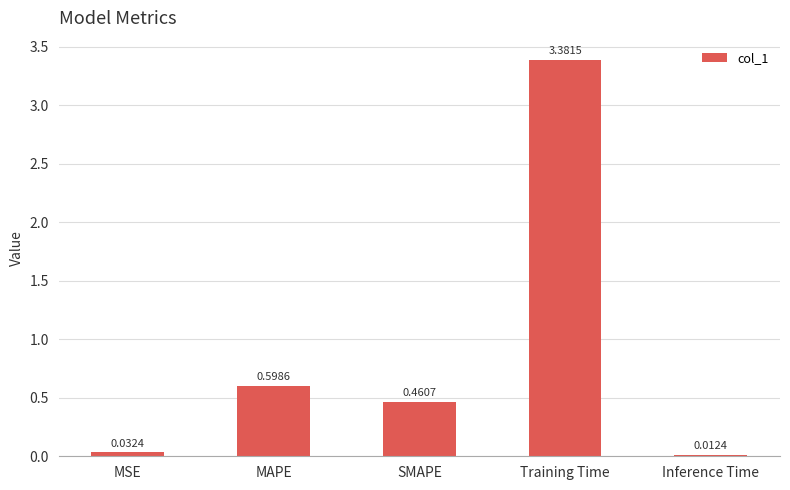

List the labels in order of value, largest first.

Training Time, MAPE, SMAPE, MSE, Inference Time